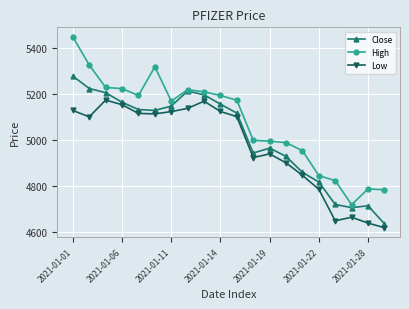

Count the number of data series in this chart.

3